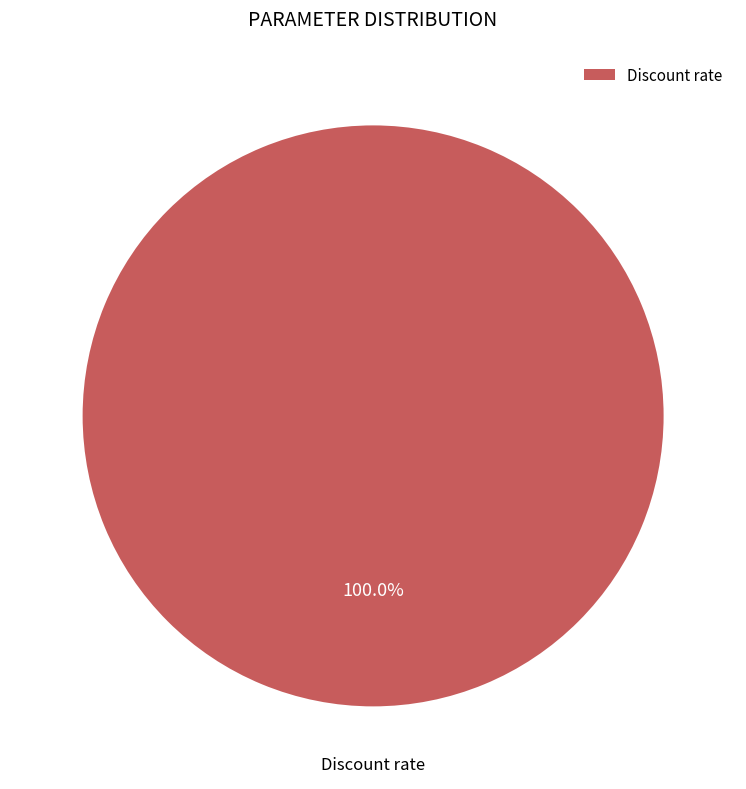

What percentage is the Discount rate slice, to the nearest percent?

100%